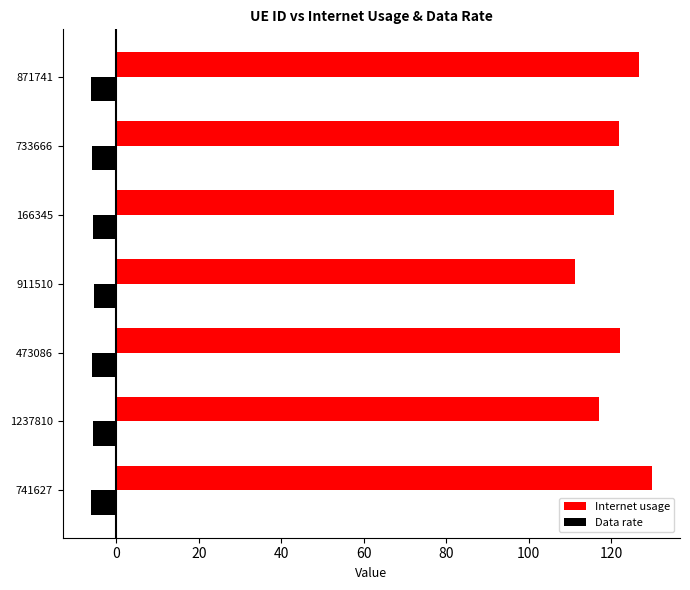

What is the average value of the Internet usage series?

121.4